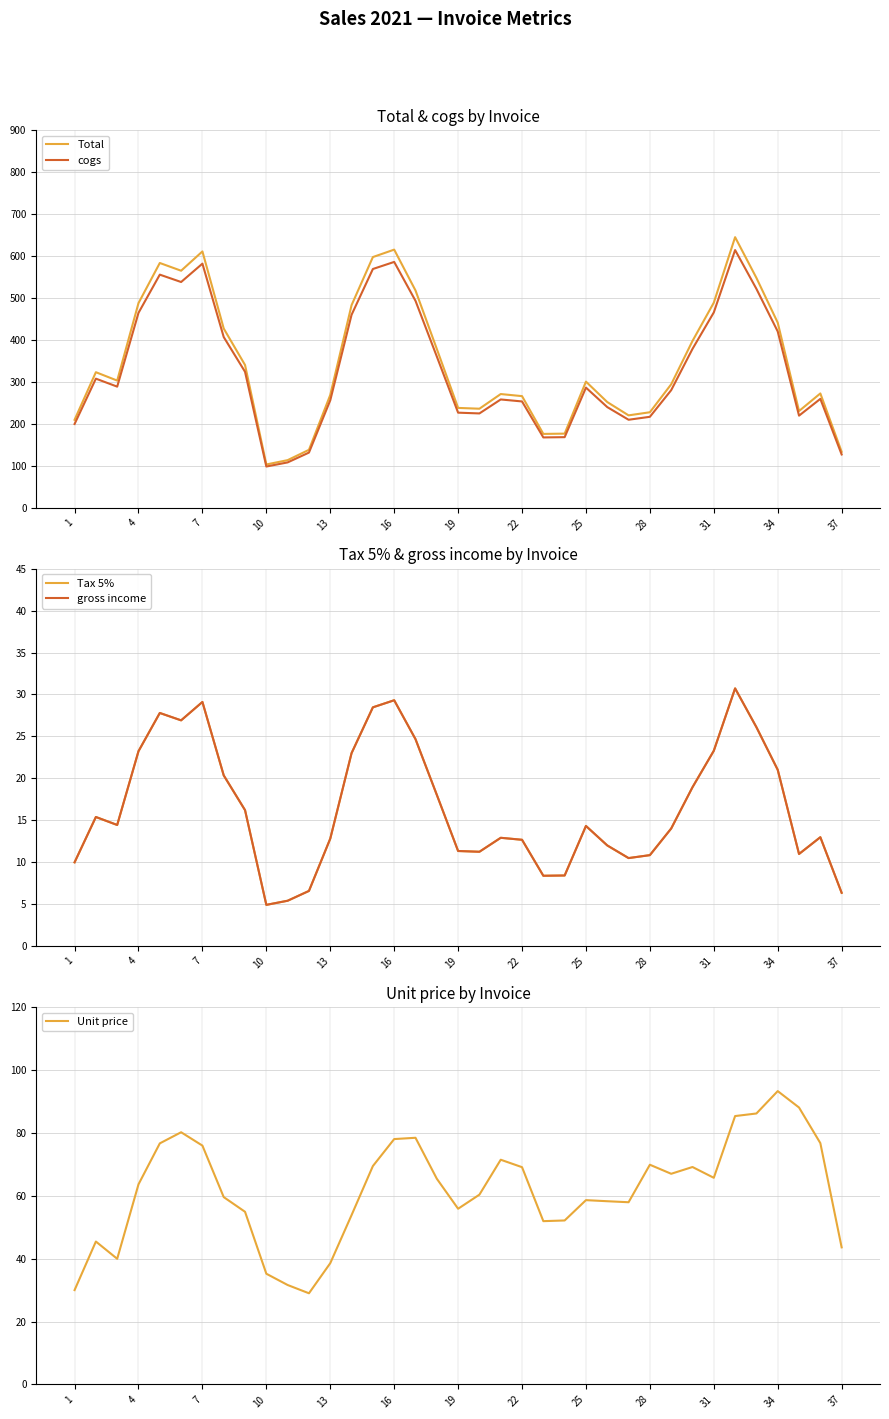

Is it true that cogs equals 465.8 at 31?

True